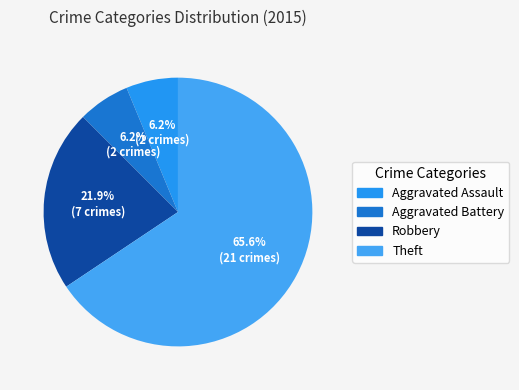

To the nearest percent, what is the difference between the largest and smallest slice percentages?

59%